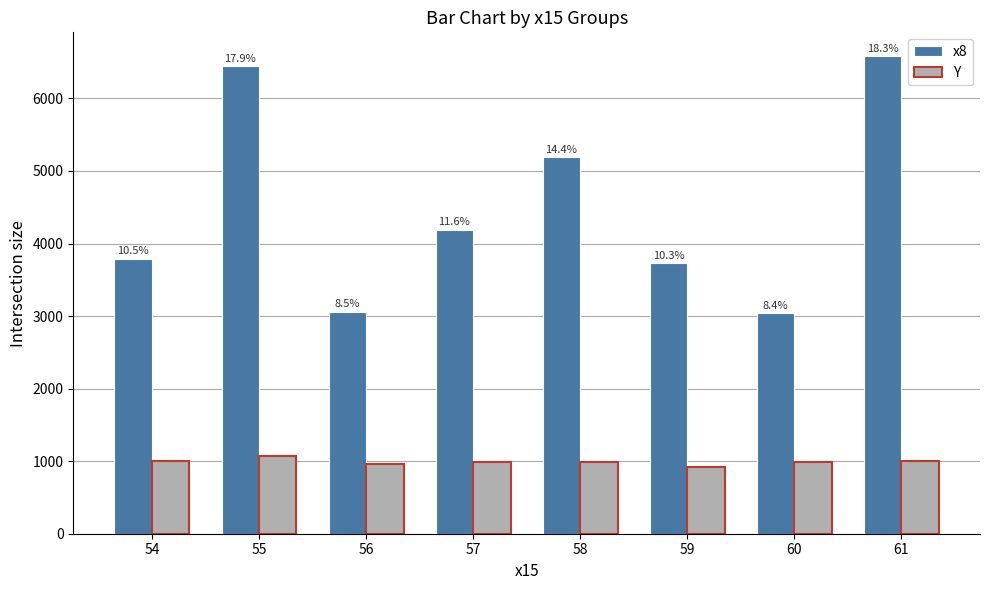

What are all the series names shown in the legend?

x8, Y